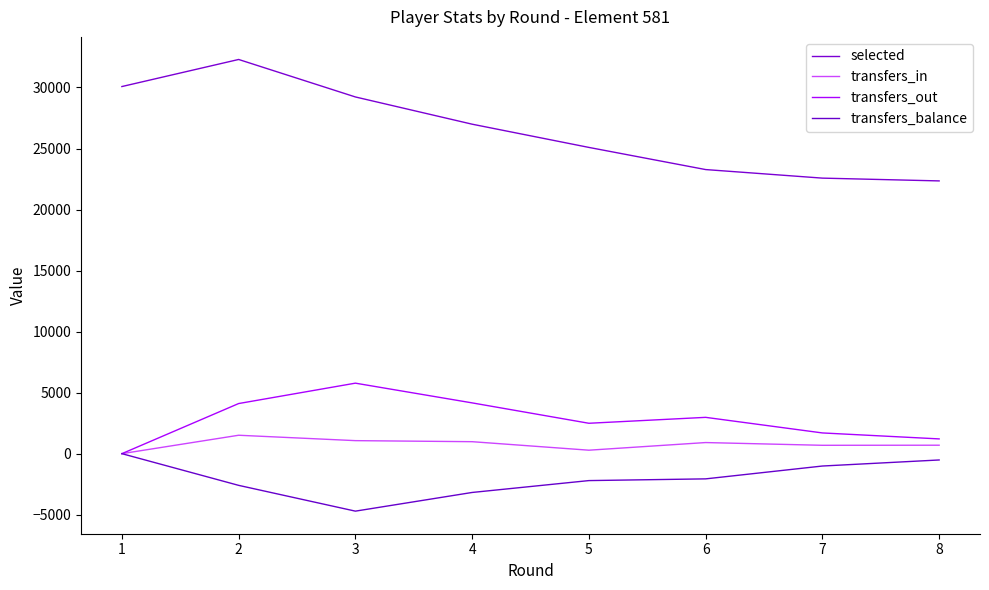

Reading left to right, extract all data points from this chart.

selected: 1=30077	2=32295	3=29224	4=26993	5=25090	6=23275	7=22574	8=22346
transfers_in: 1=0	2=1509	3=1067	4=981	5=284	6=910	7=685	8=692
transfers_out: 1=0	2=4106	3=5776	4=4160	5=2490	6=2975	7=1698	8=1209
transfers_balance: 1=0	2=-2597	3=-4709	4=-3179	5=-2206	6=-2065	7=-1013	8=-517